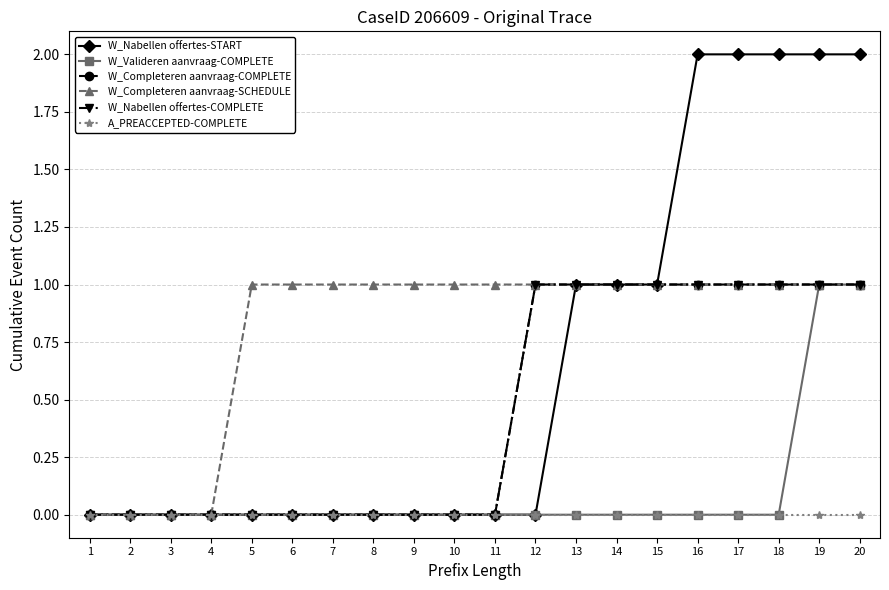

Is it true that W_Completeren aanvraag-SCHEDULE equals 0 at 12?

False